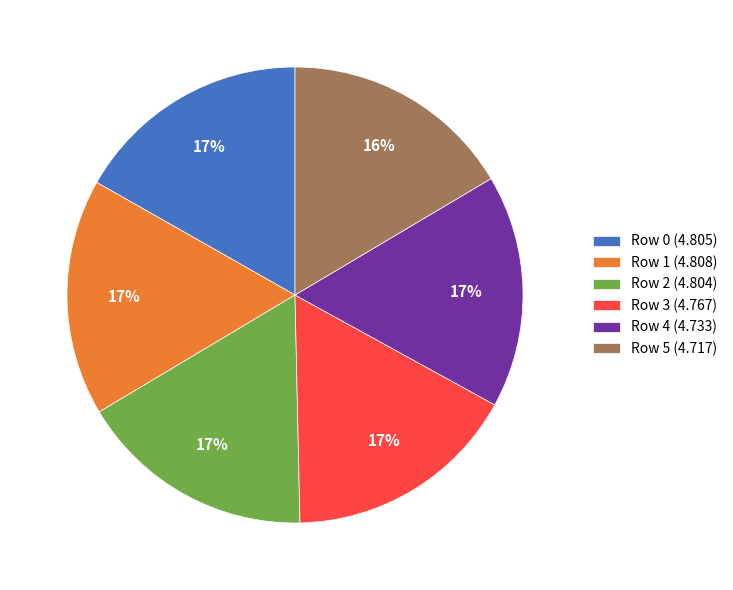

How many slices are in this pie chart?

6